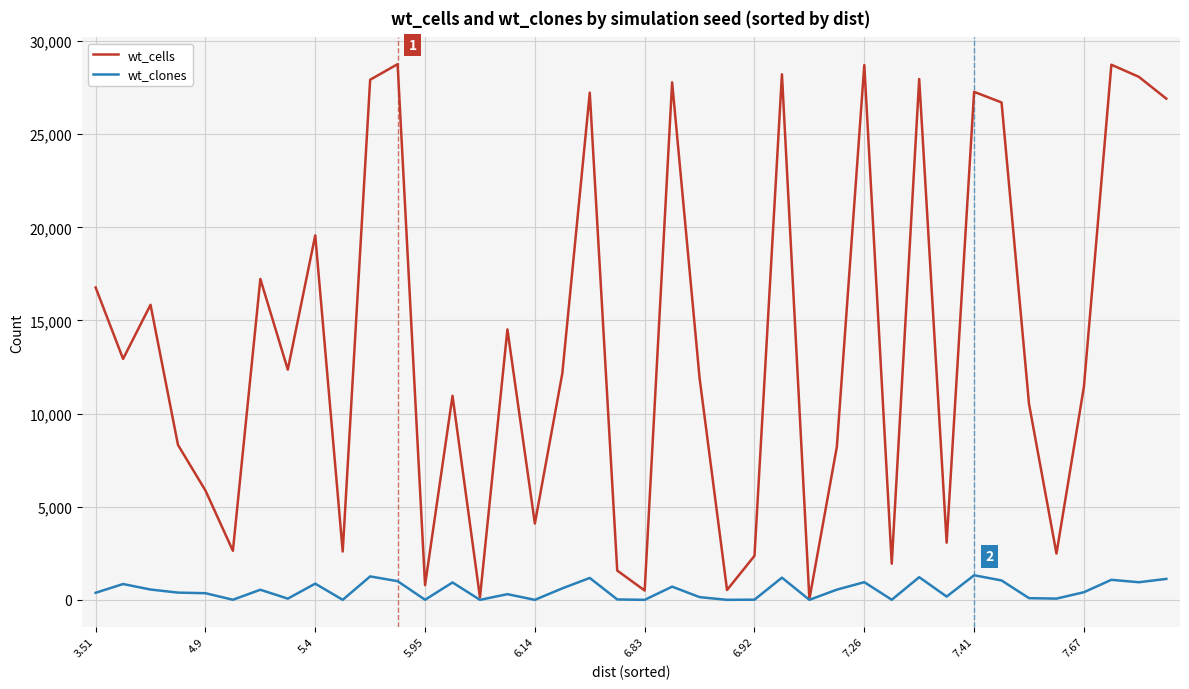

Rank the series by their average value, from highest to lowest.

wt_cells, wt_clones